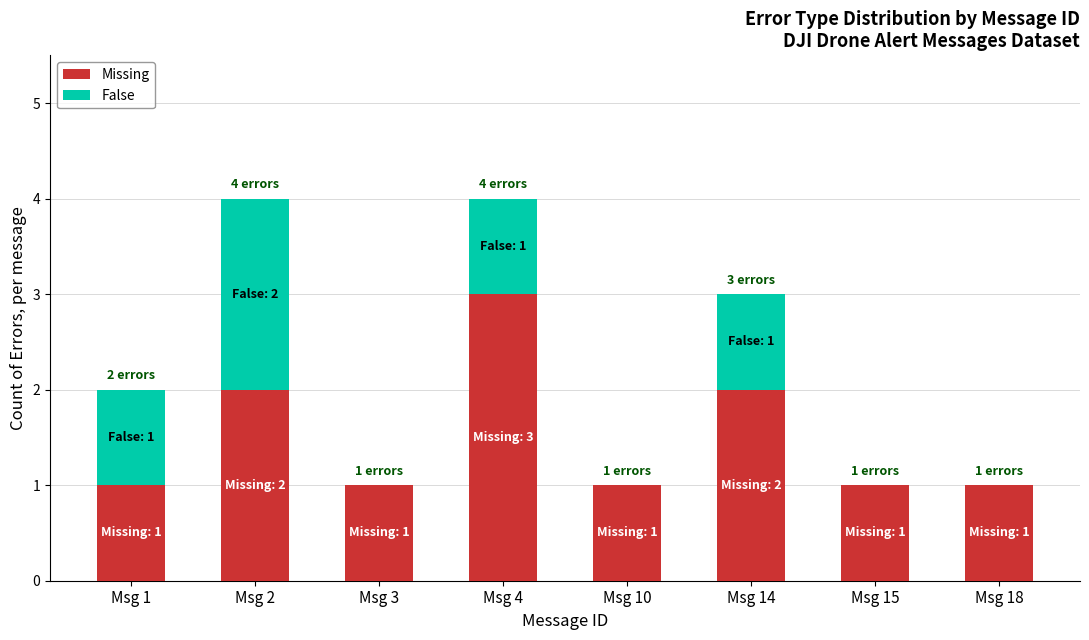

Reading left to right, what are the values for Missing?

Msg 1=1	Msg 2=2	Msg 3=1	Msg 4=3	Msg 10=1	Msg 14=2	Msg 15=1	Msg 18=1